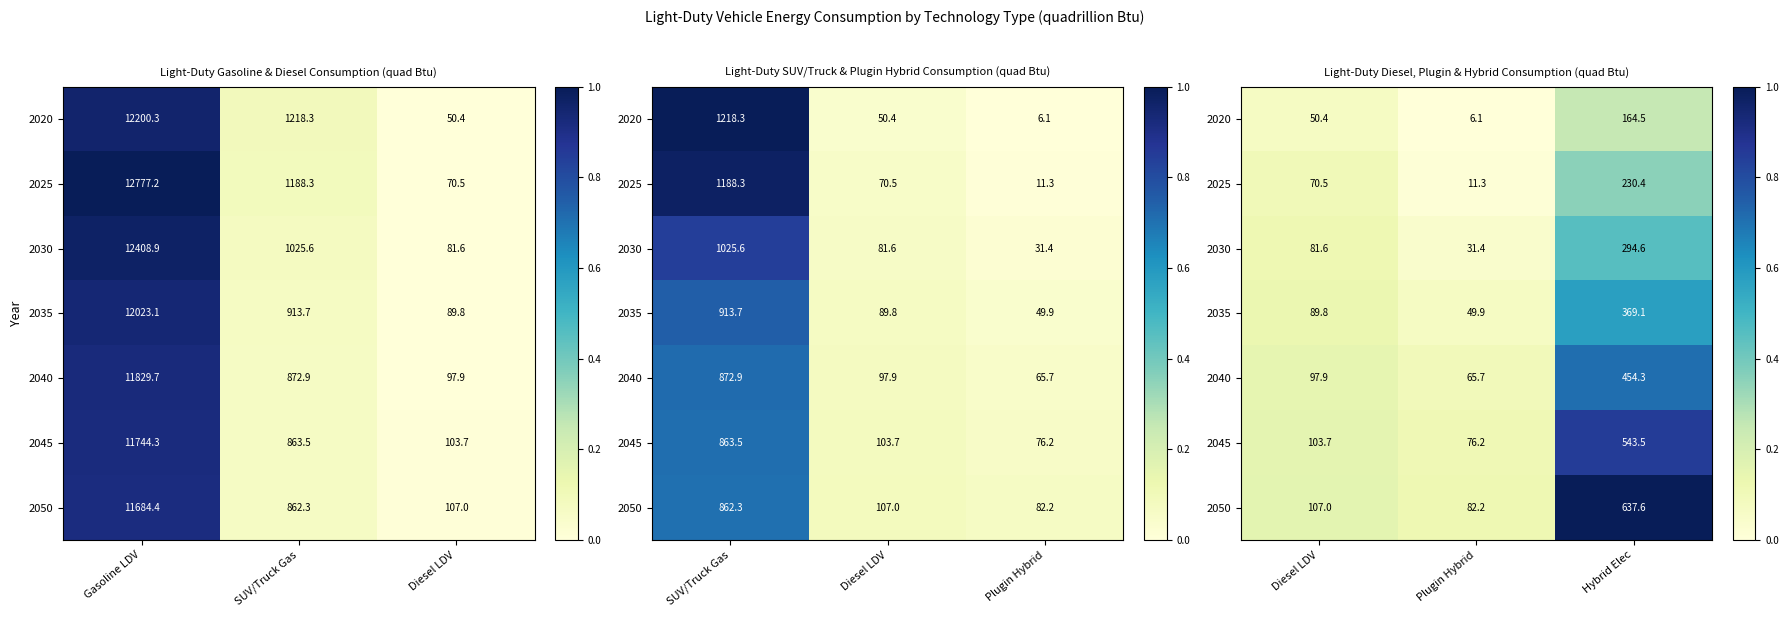

At how many categories does at least one series exceed 0?

3